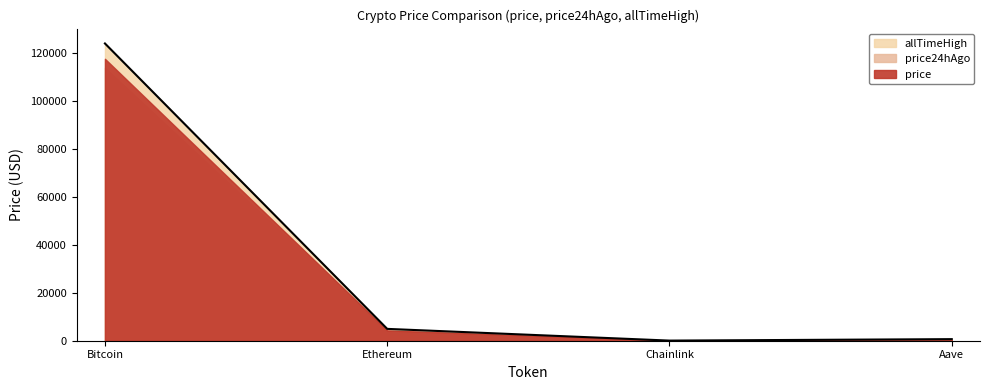

The value of price24hAgo at Bitcoin is 113975.0. True or false?

True